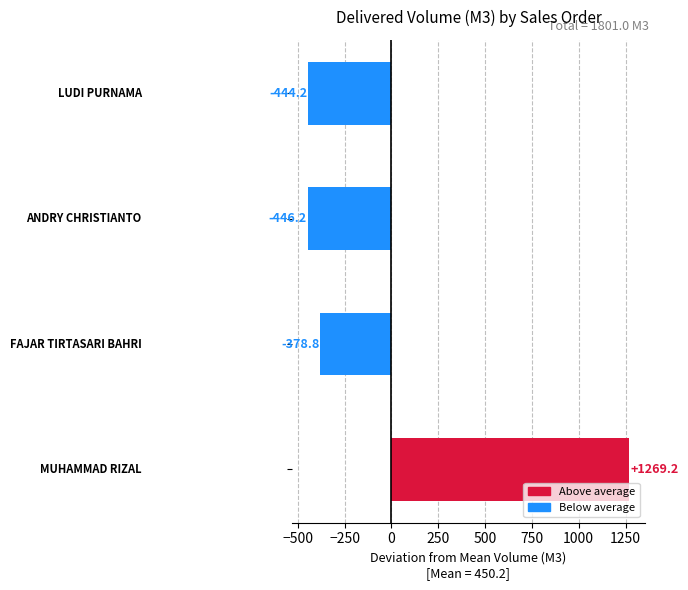

How many series are shown in this chart?

1